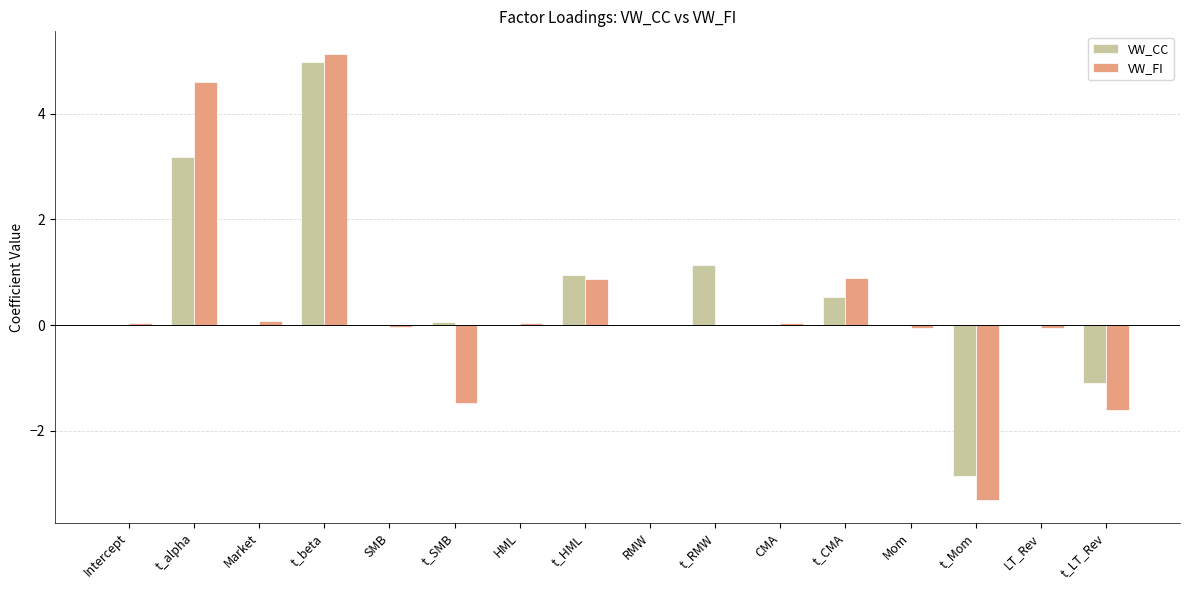

What is the sum of all VW_FI values?

5.1